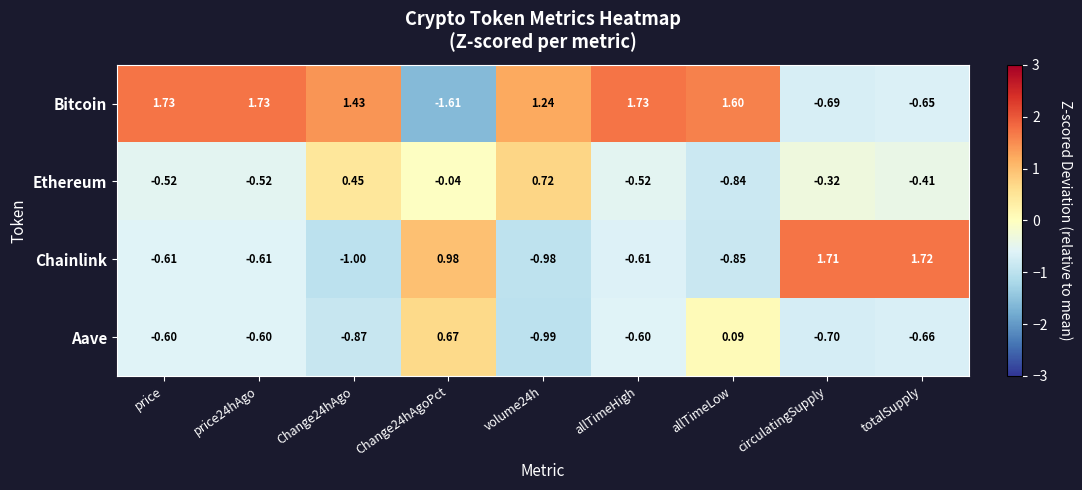

Is the value of Ethereum at Change24hAgoPct greater than the value of Bitcoin at price24hAgo?

No